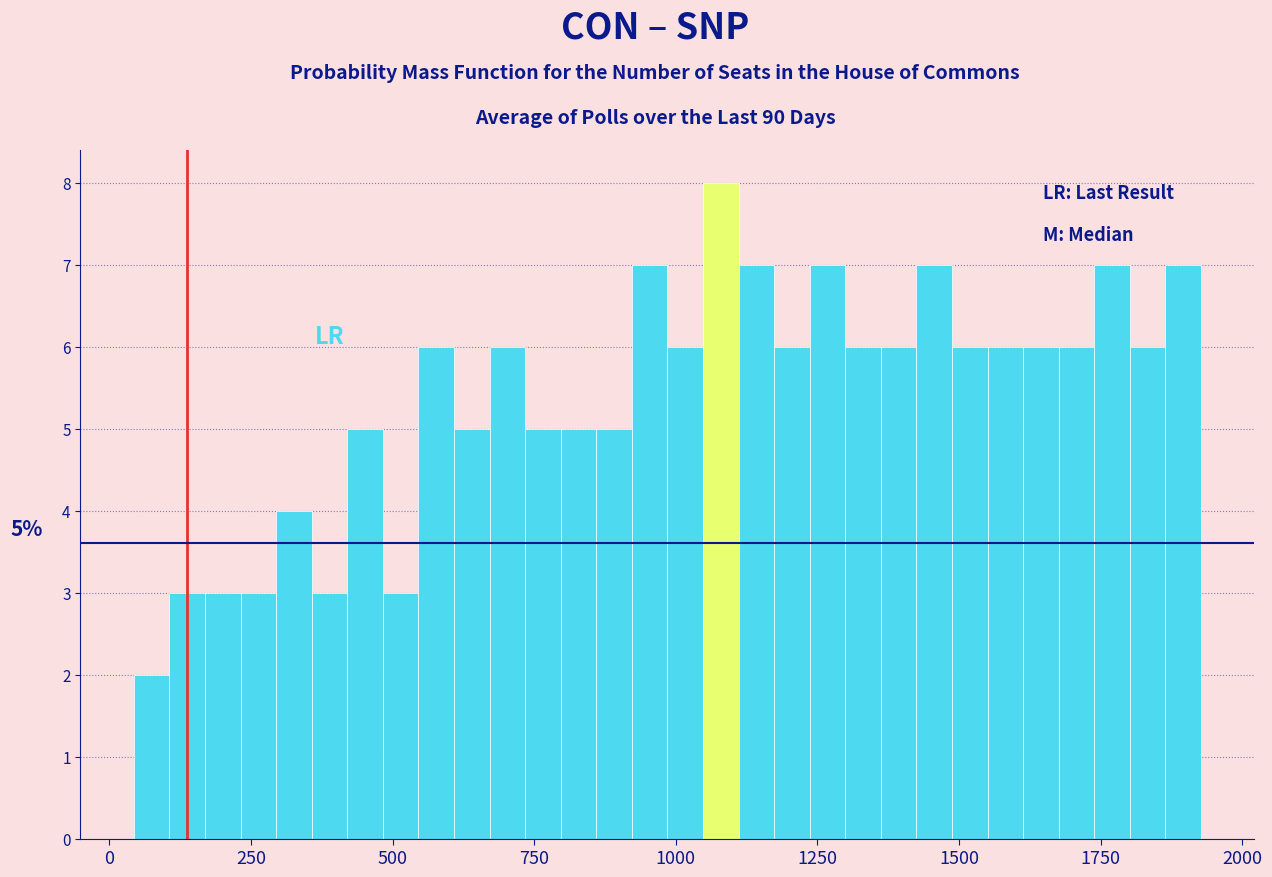

Read against the x-axis, roughly where is the centre of the tallest bar?

1100